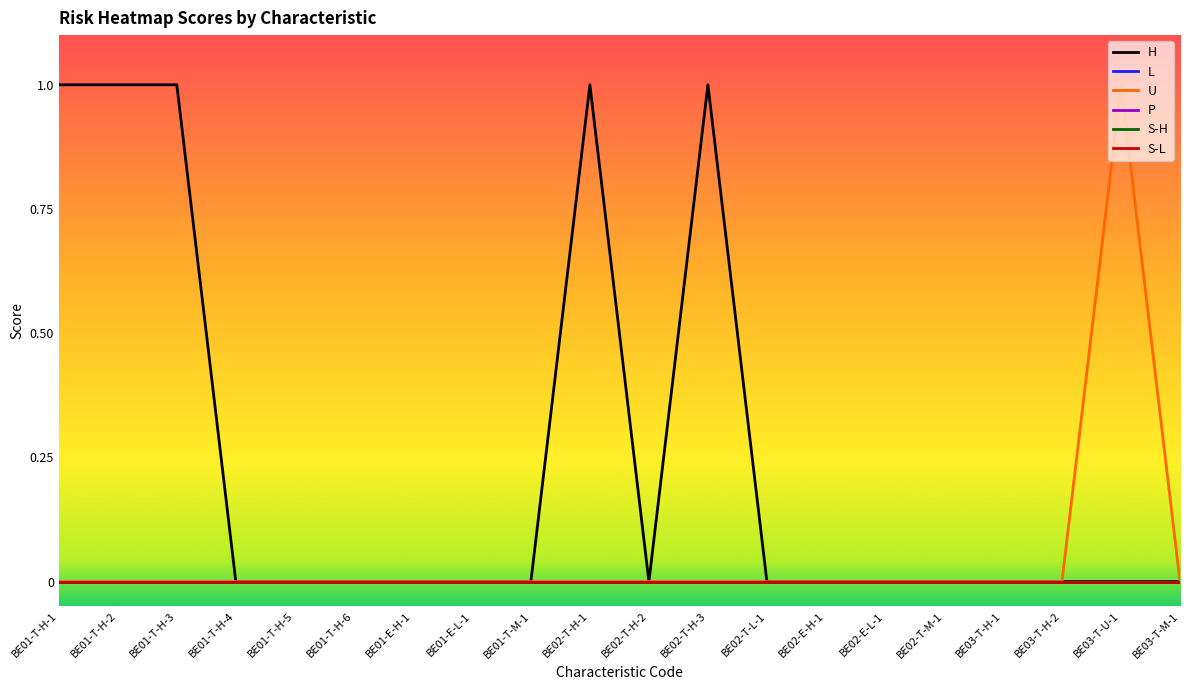

What is the label of the 18th point from the right?

BE01-T-H-3